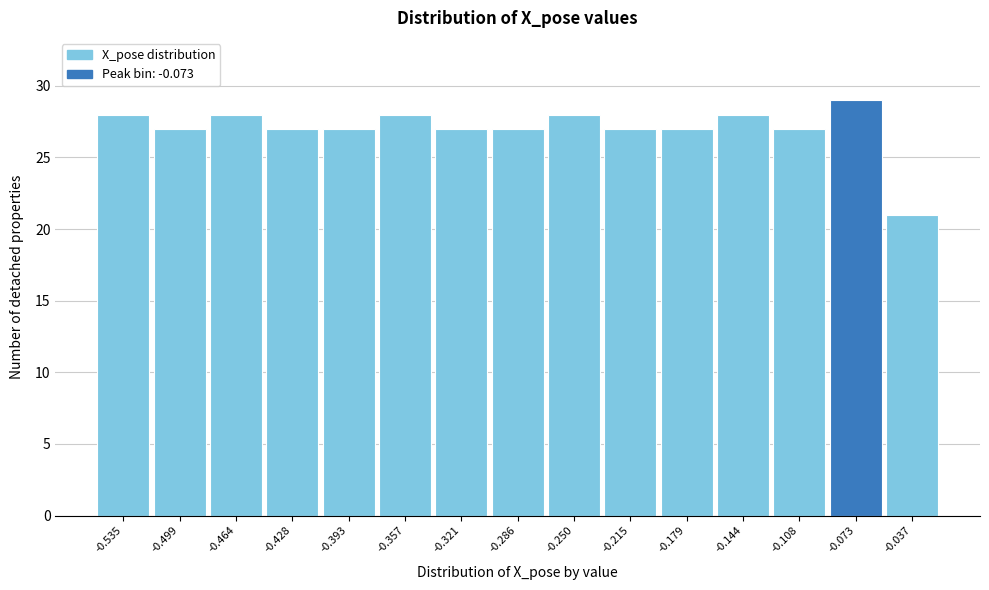

Reading left to right, extract all data points from this chart.

-0.535=28	-0.499=27	-0.464=28	-0.428=27	-0.393=27	-0.357=28	-0.321=27	-0.286=27	-0.250=28	-0.215=27	-0.179=27	-0.144=28	-0.108=27	-0.073=29	-0.037=21